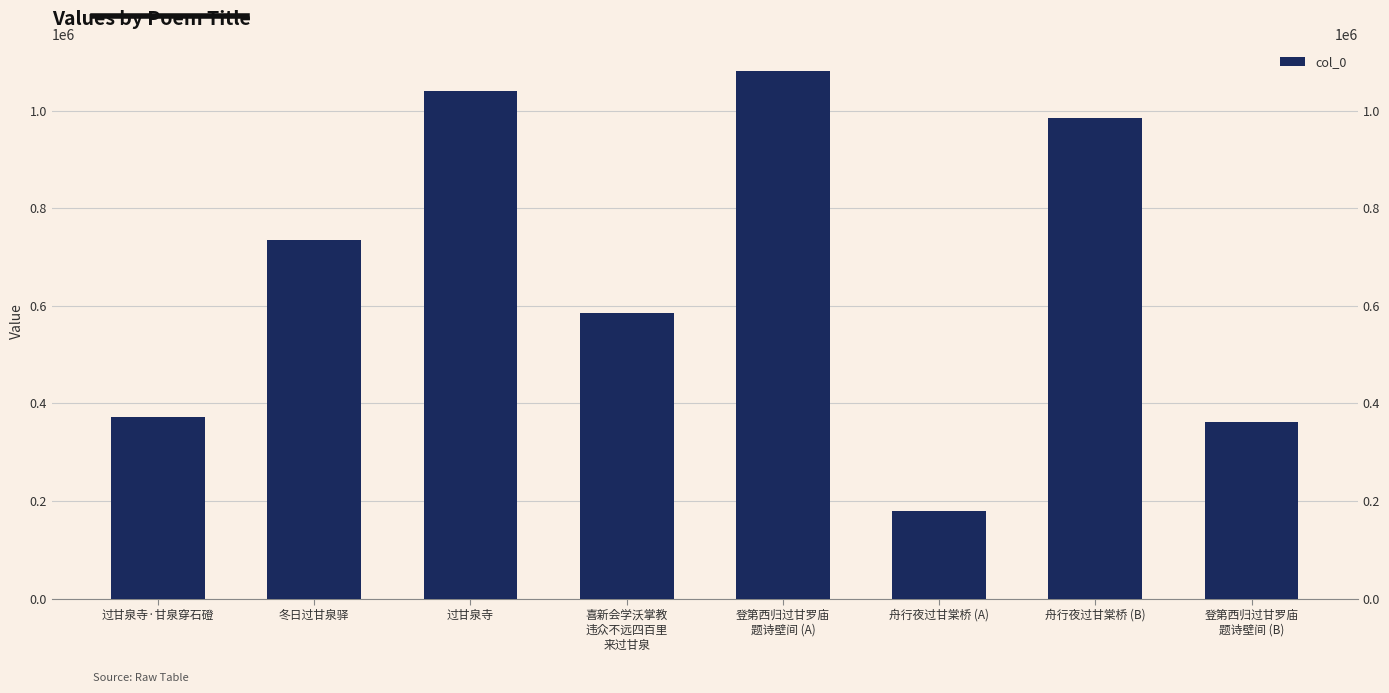

At which category does the chart reach its peak across all series?

登第西归过甘罗庙
题诗壁间 (A)